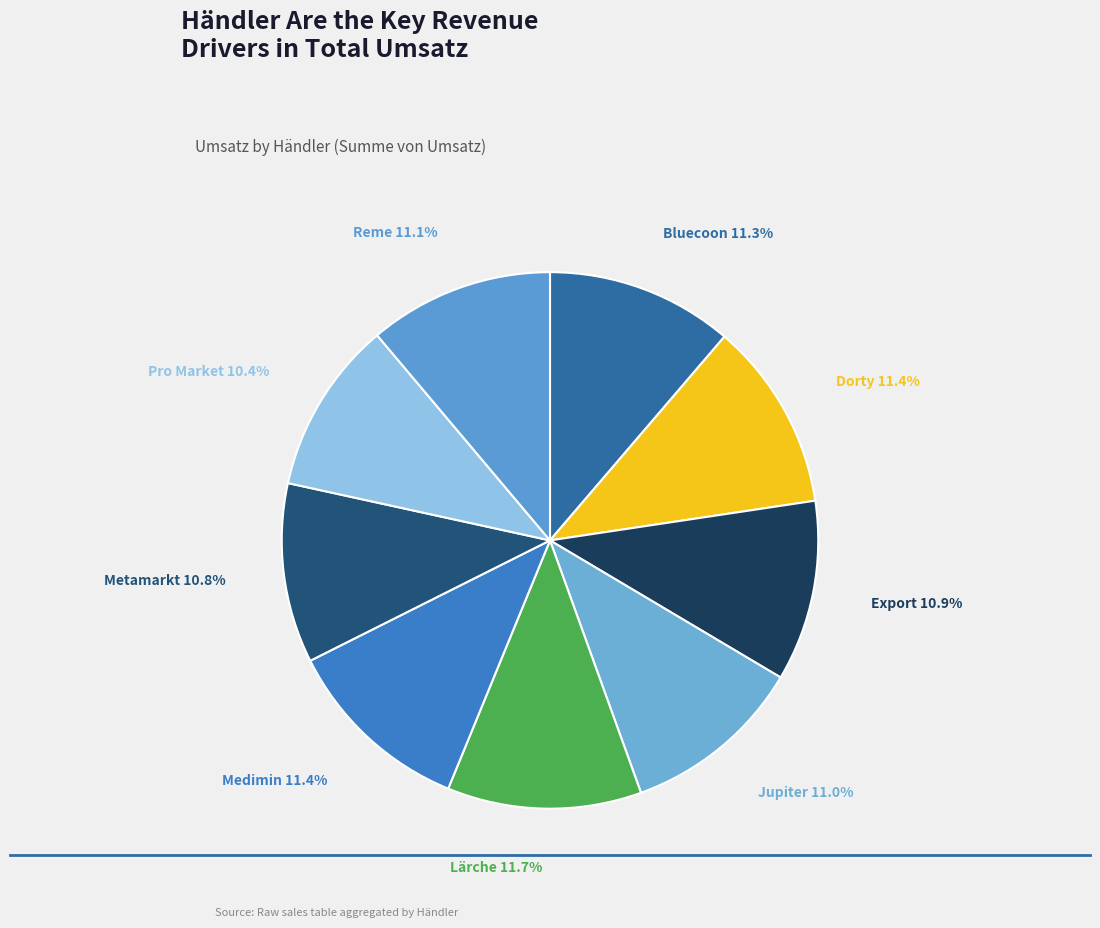

Does any single category account for the majority?

No